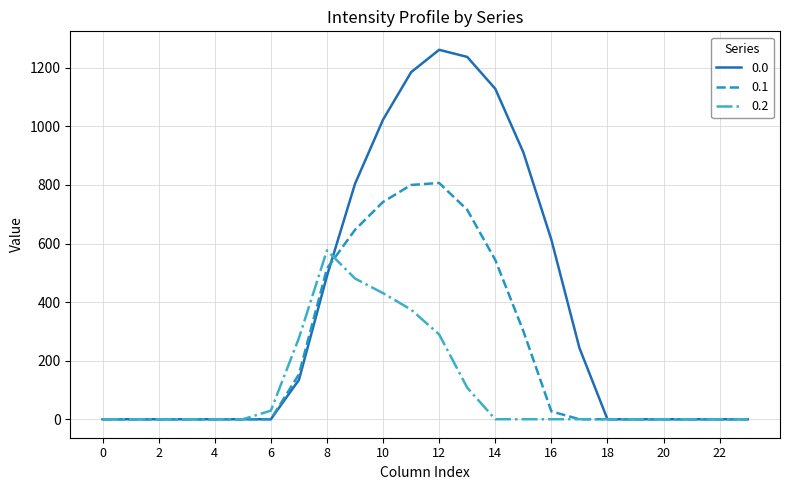

What is the sum of all 0.2 values?

2565.8